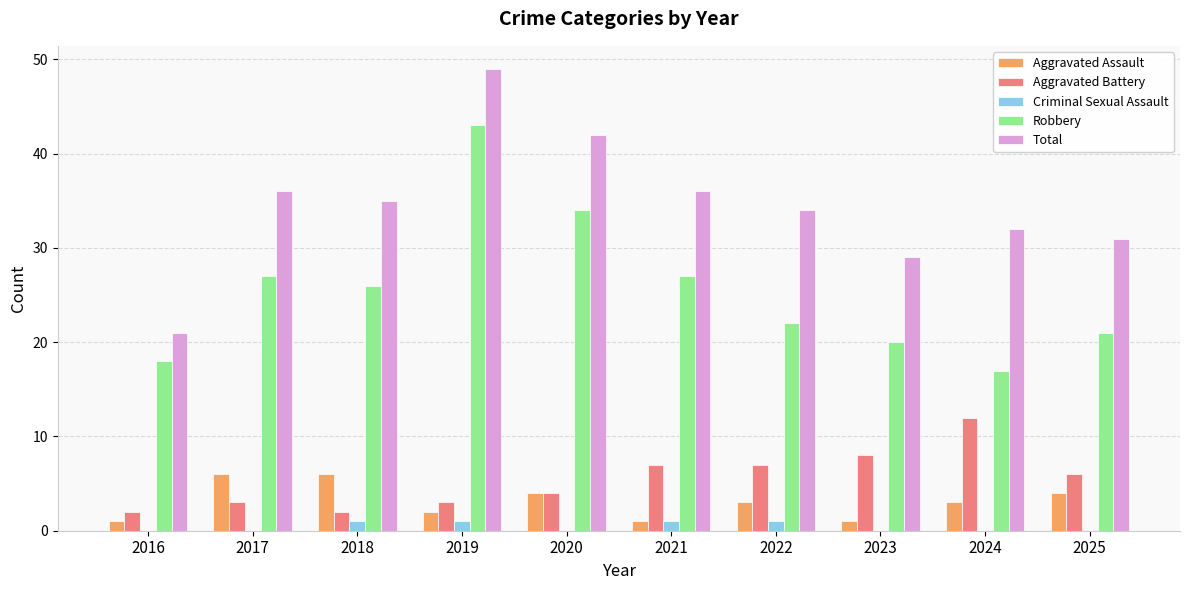

Does the chart contain stacked bars?

No